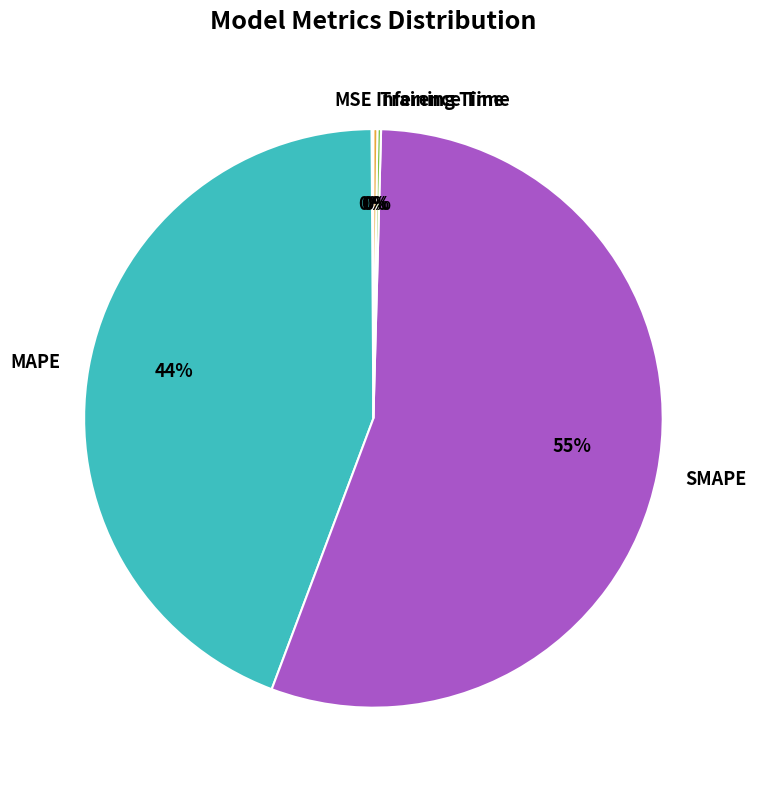

Which has a higher value, SMAPE or MAPE?

SMAPE